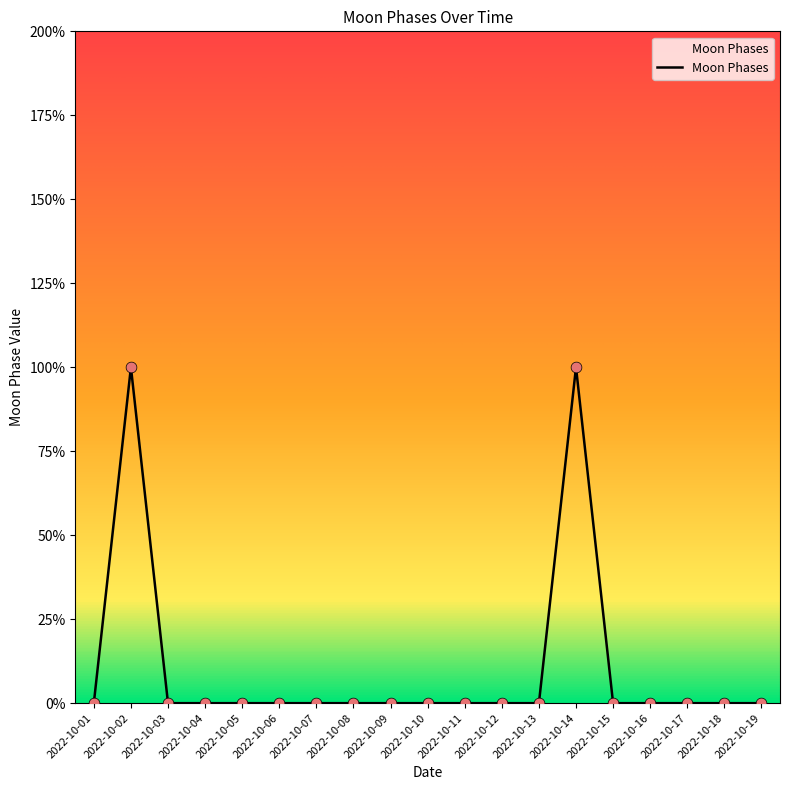

Which has a higher value, 2022-10-11 or 2022-10-12?

2022-10-11